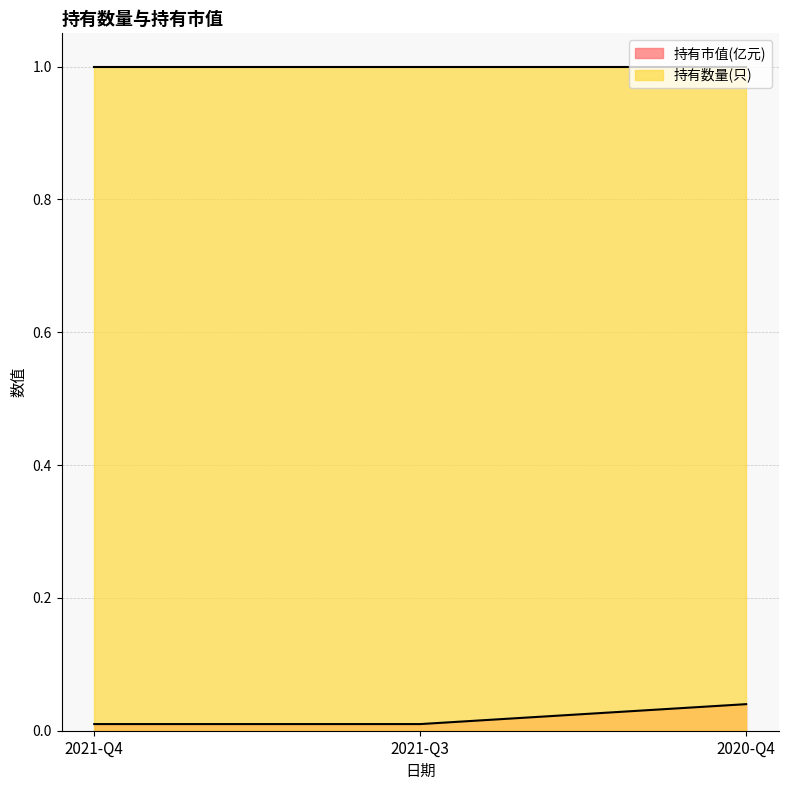

What is the sum of the values at 2020-Q4 and 2021-Q3?

0.1